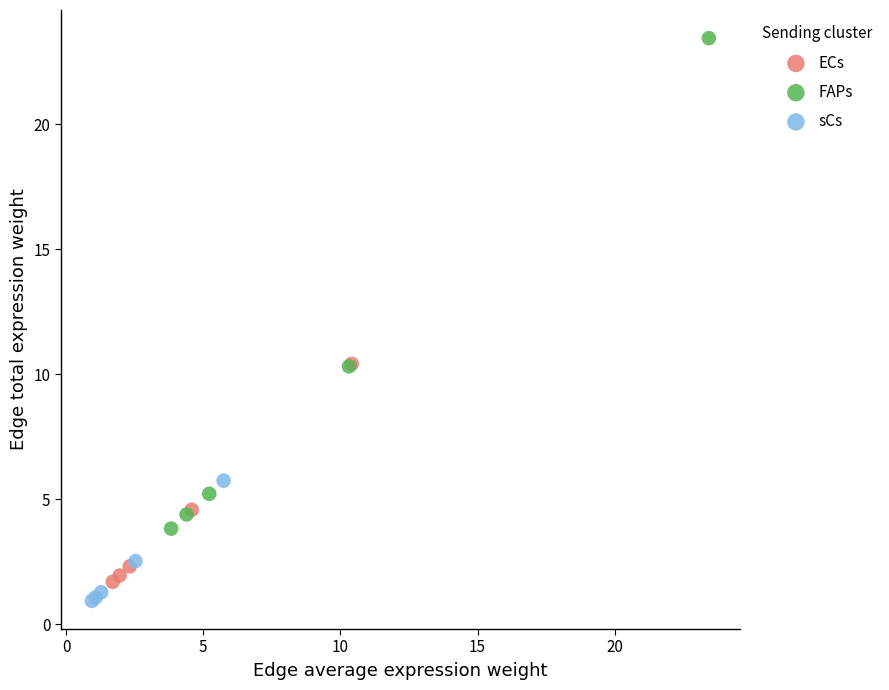

Which series contains the lowest Y value?

sCs